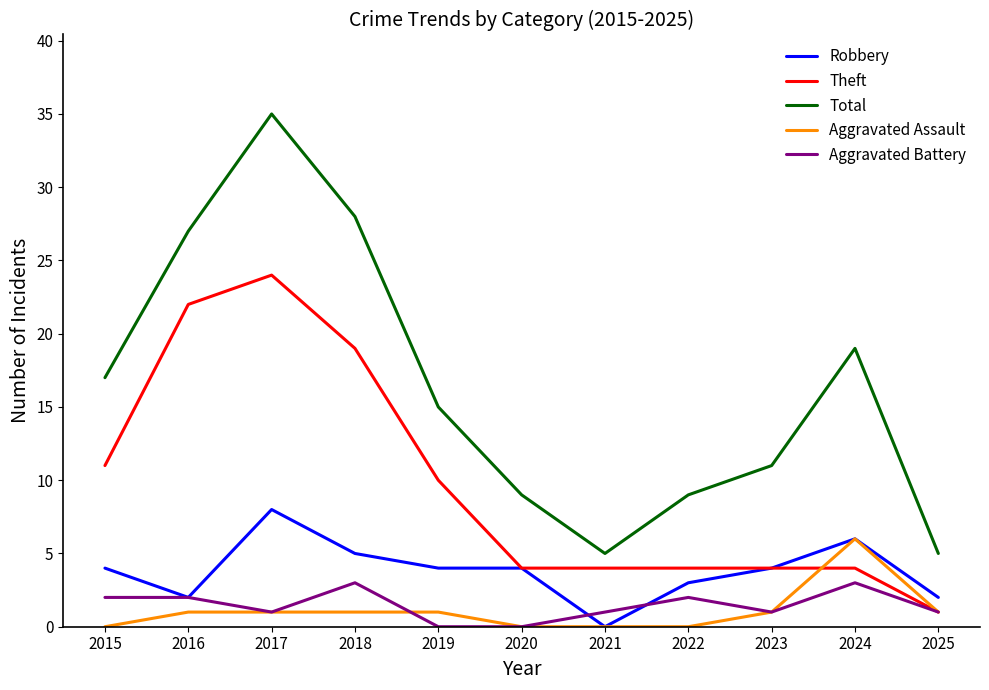

What is the difference between the highest and lowest values at 2024?

16